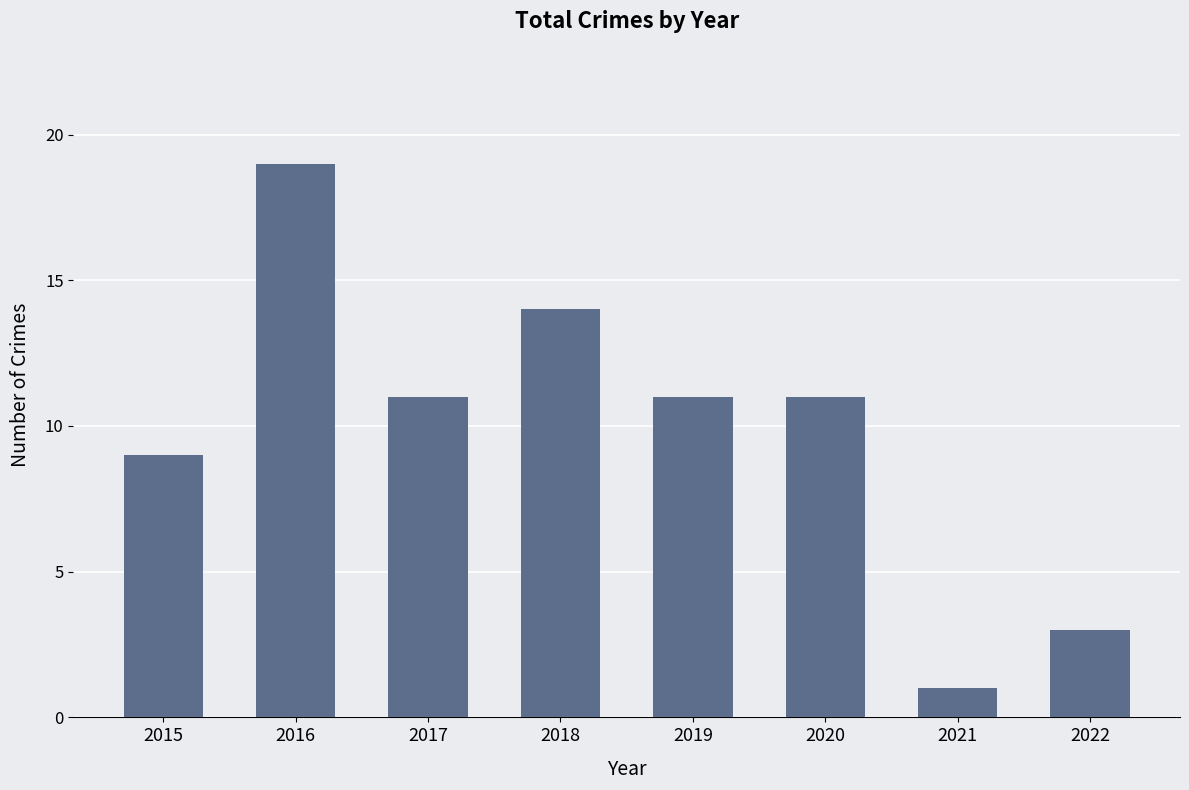

Reading right to left, list all the values displayed in this chart.

2022=3	2021=1	2020=11	2019=11	2018=14	2017=11	2016=19	2015=9